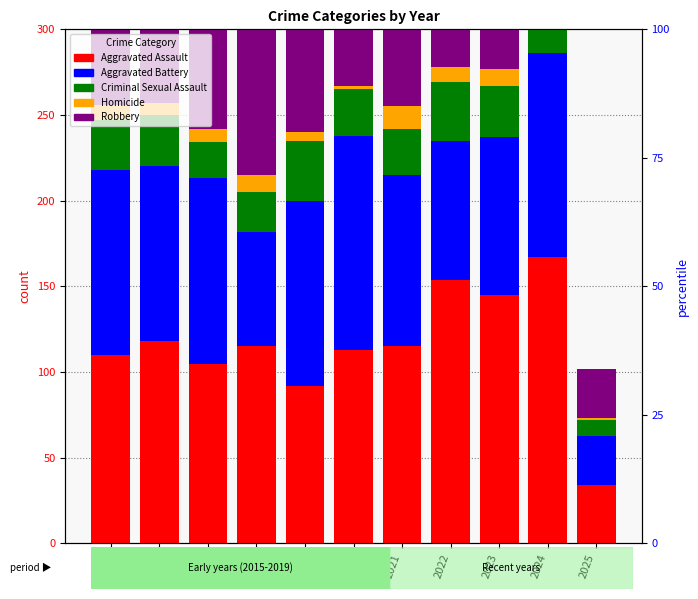

What is the difference between the maximum and minimum values in the Aggravated Assault series?

133